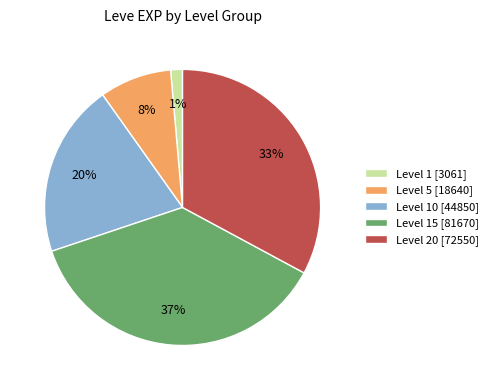

Is the sum of Level 10 [44850] and Level 15 [81670] greater than half?

Yes